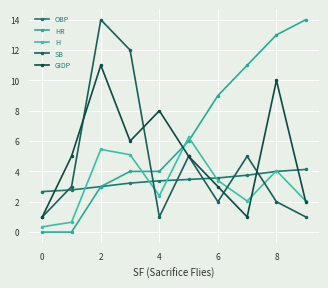

Does the chart have visible grid lines?

Yes